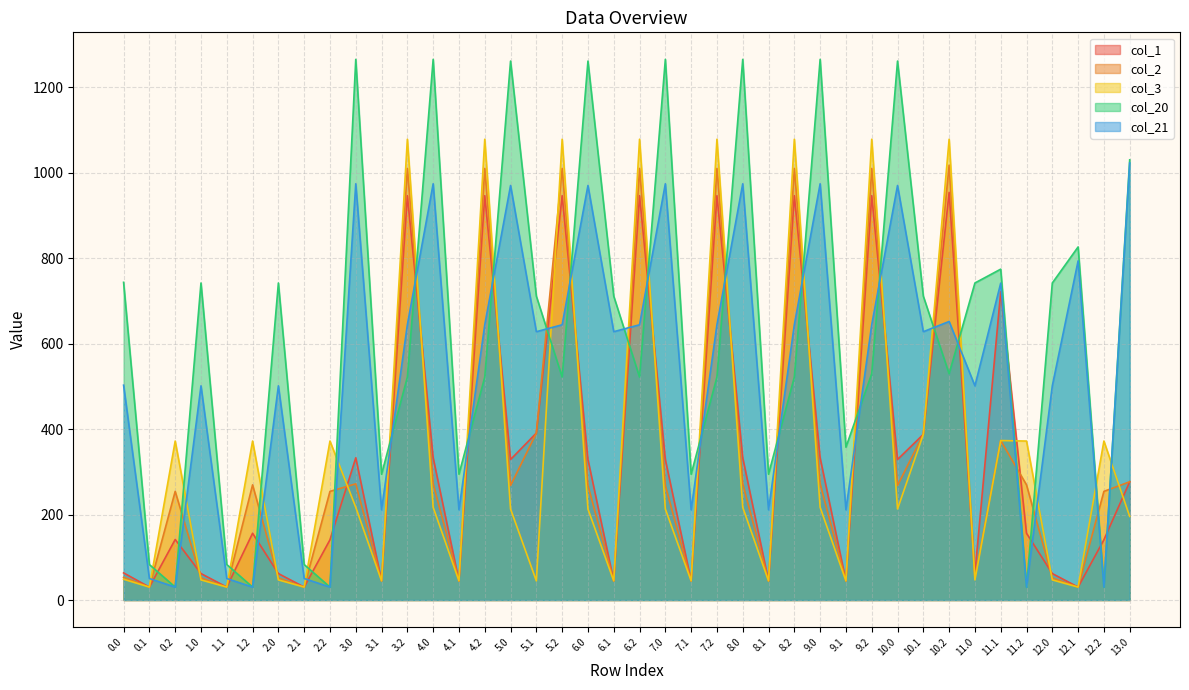

Does the chart display data point markers on the line(s)?

No